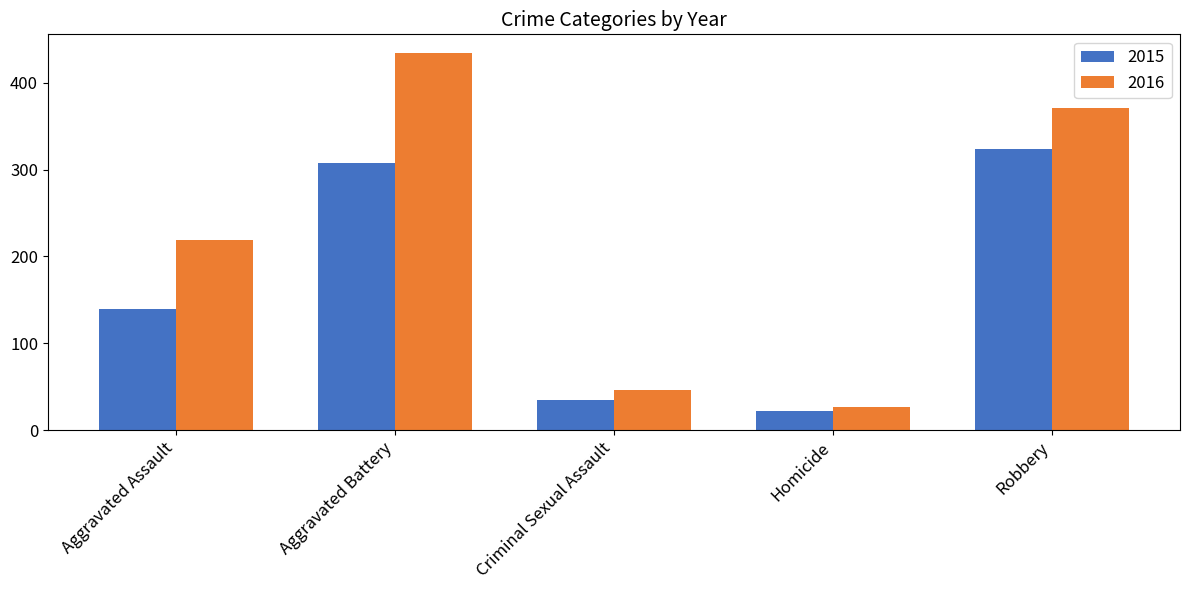

Between Criminal Sexual Assault and Robbery, which series saw the biggest shift?

2016